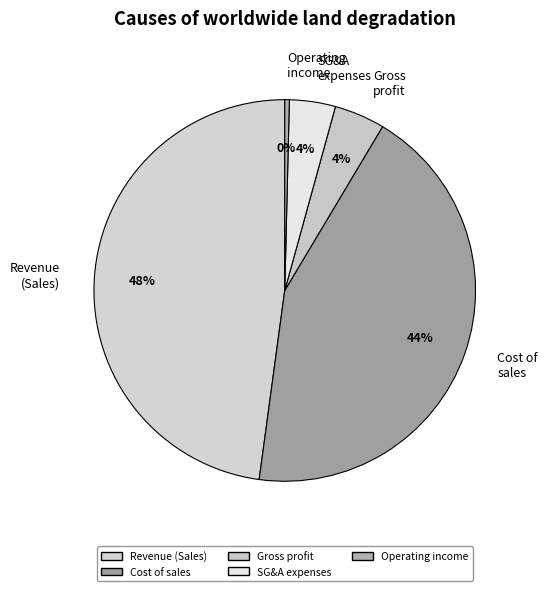

What percentage is the Gross profit slice, to the nearest percent?

4%